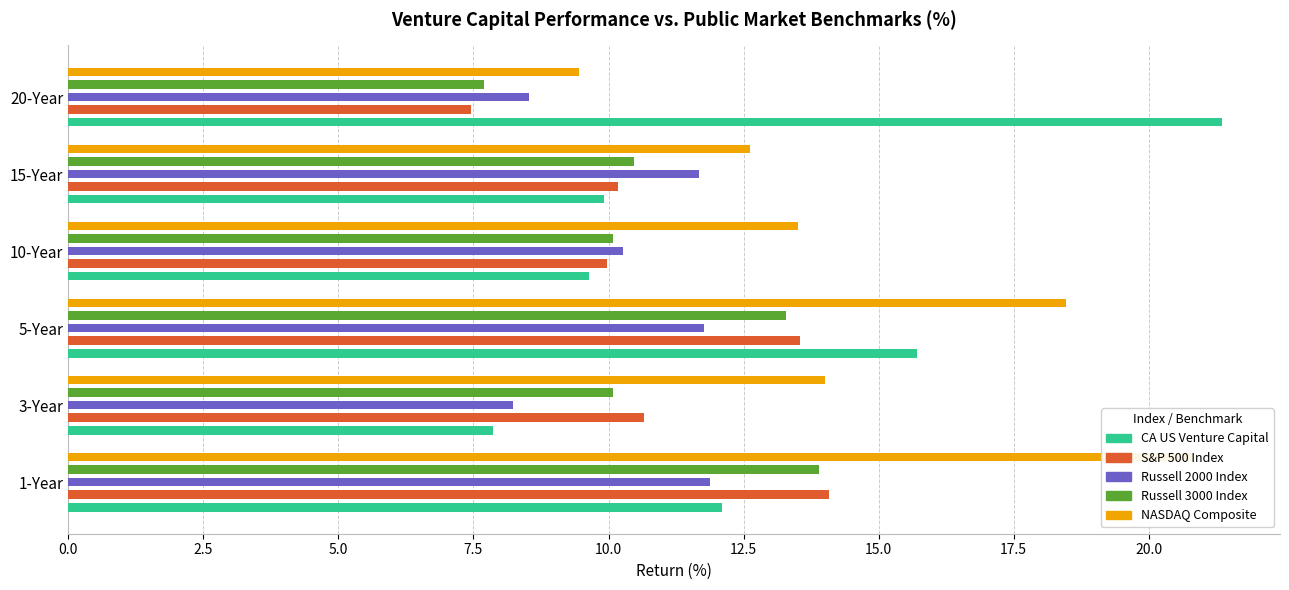

Does the chart contain stacked bars?

No